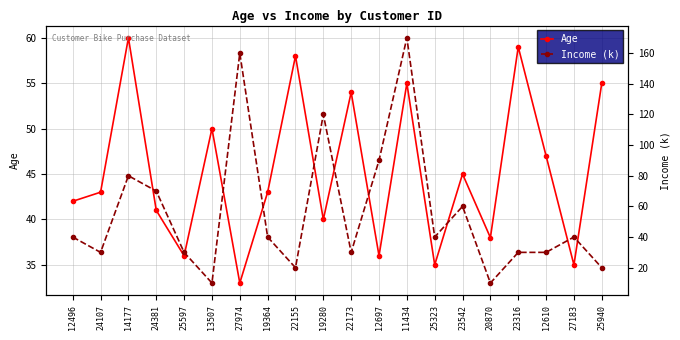

Rank the categories by Income (k) value from lowest to highest.

13507, 20870, 22155, 25940, 24107, 25597, 22173, 23316, 12610, 12496, 19364, 25323, 27183, 23542, 24381, 14177, 12697, 19280, 27974, 11434